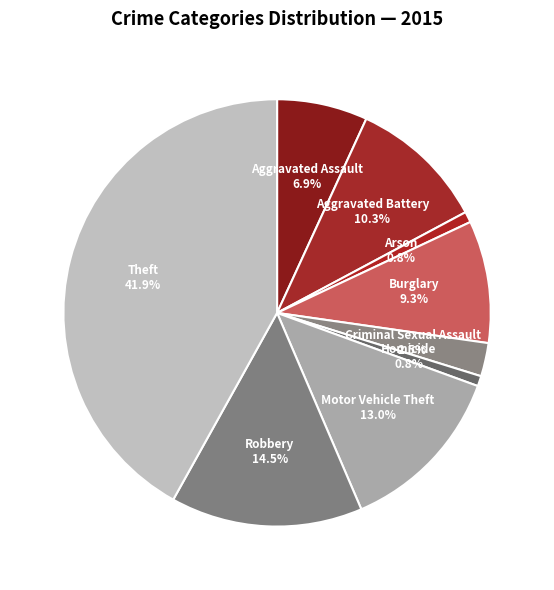

Which has a higher value, Criminal Sexual Assault or Burglary?

Burglary